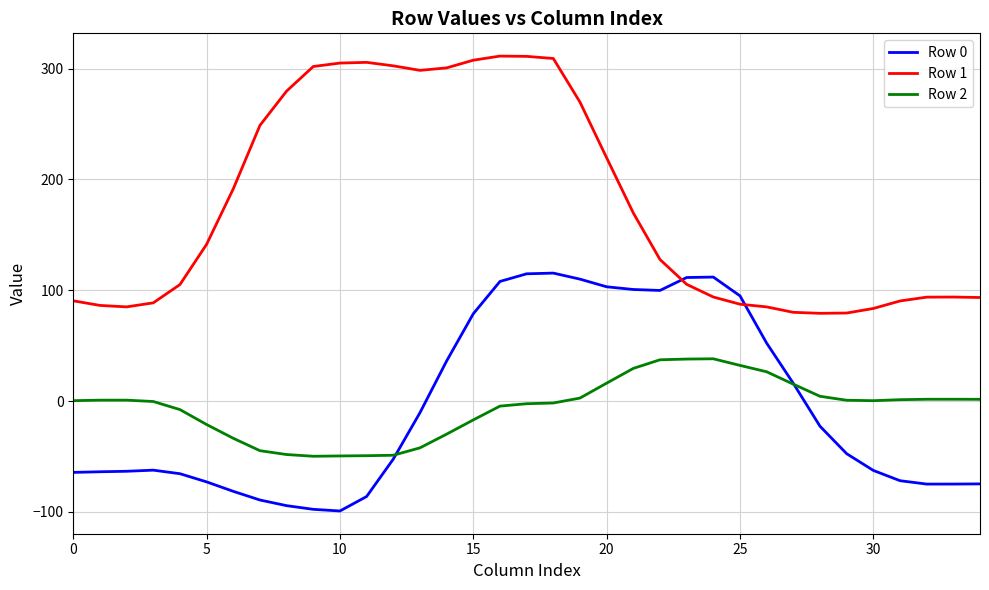

Which series has the largest total across all categories?

Row 1